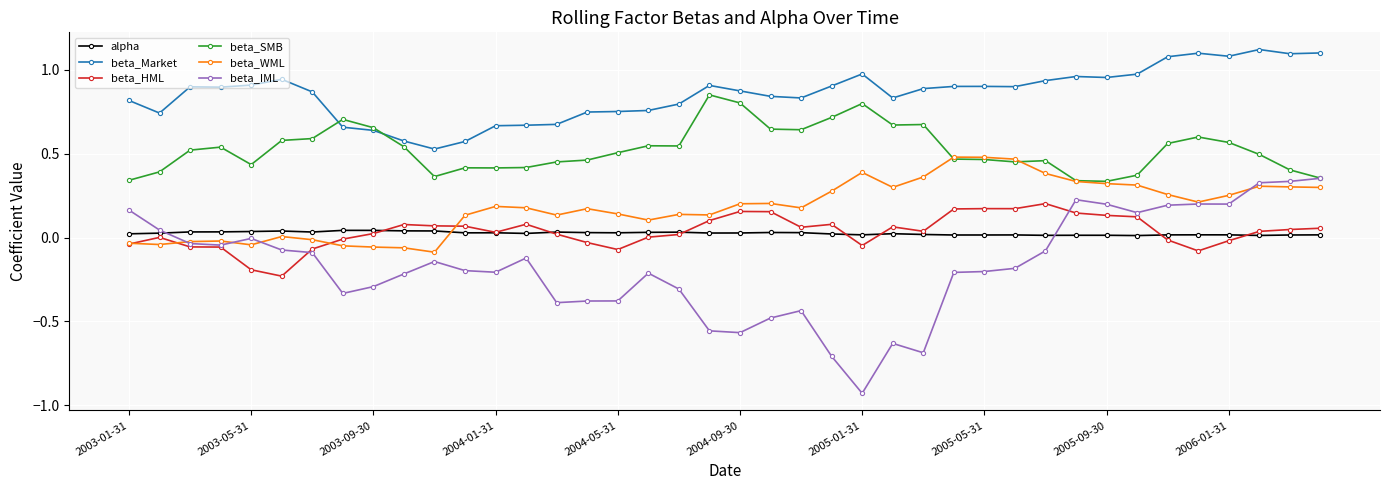

List the series in order of their peak value, lowest first.

alpha, beta_HML, beta_IML, beta_WML, beta_SMB, beta_Market